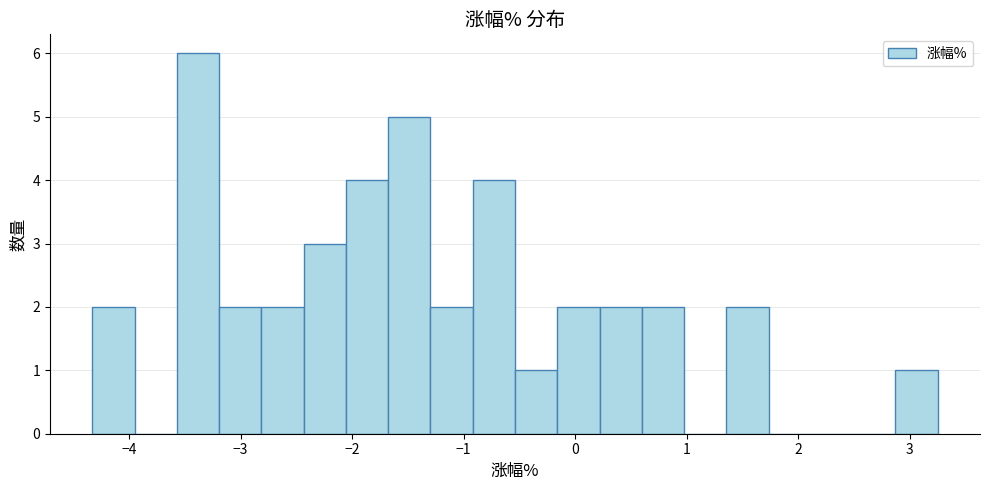

Read against the x-axis, roughly where is the centre of the tallest bar?

-3.4